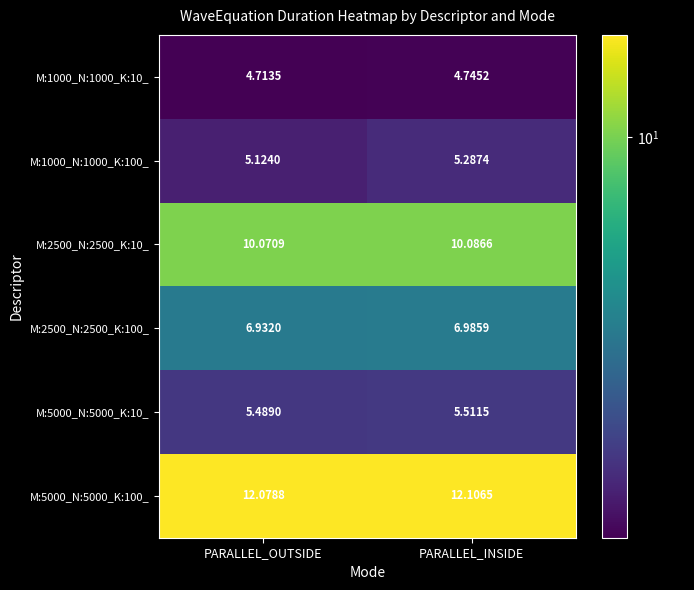

At which label is M:5000_N:5000_K:10_ closest to 5?

PARALLEL_OUTSIDE